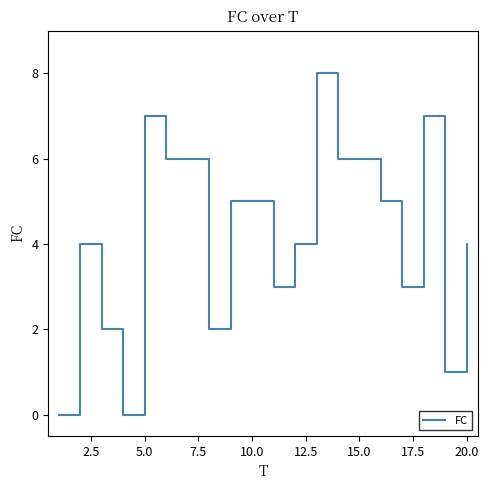

Reading left to right, transcribe all the data shown in this chart.

0	4	2	0	7	6	6	2	5	5	3	4	8	6	6	5	3	7	1	4